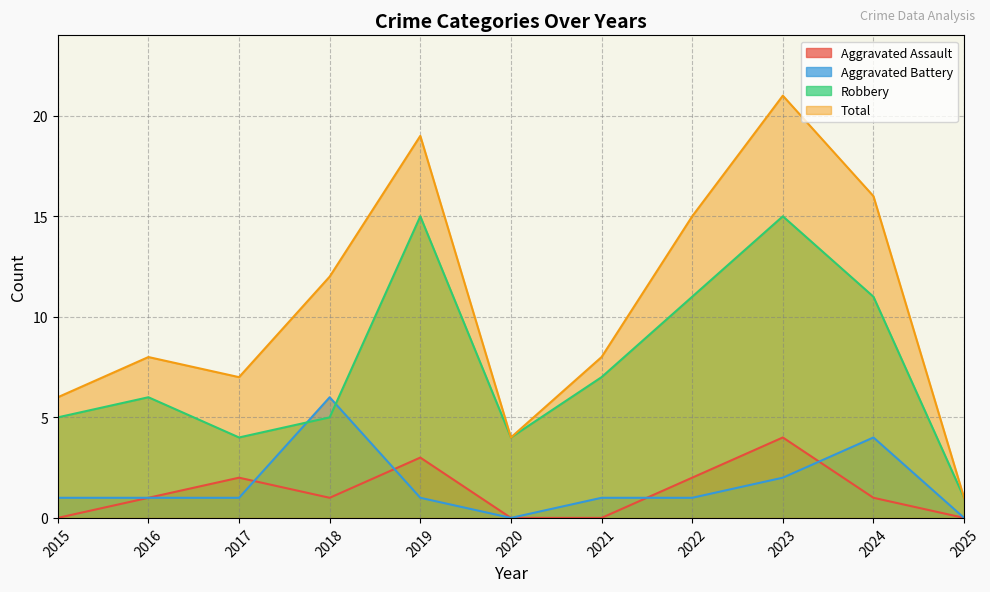

What is the average value of the Total series?

11